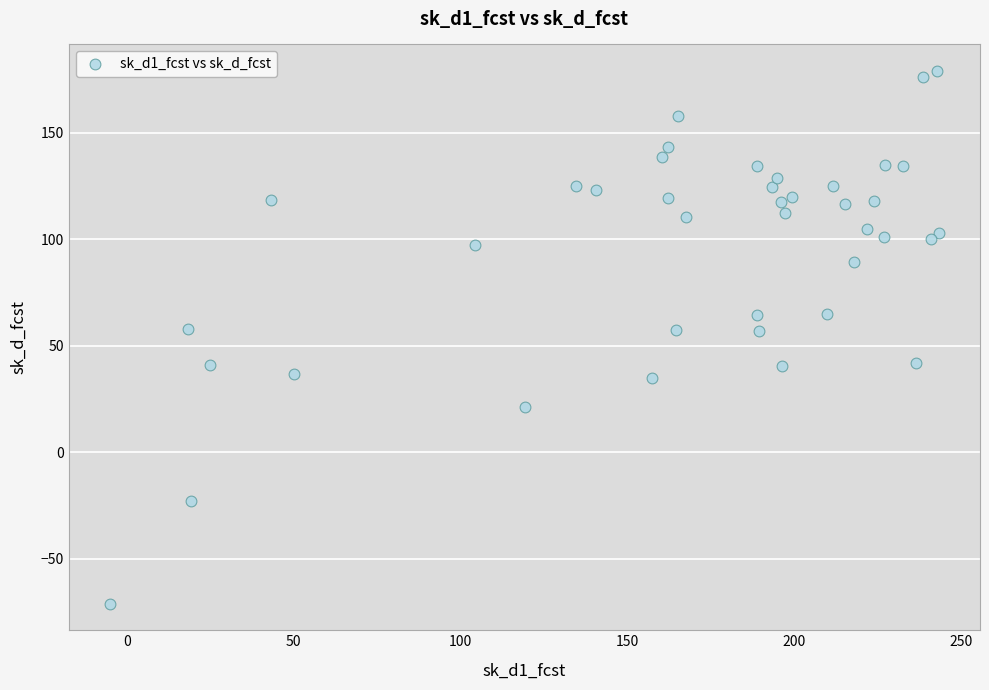

What is the range of Y values (max minus min)?

249.9